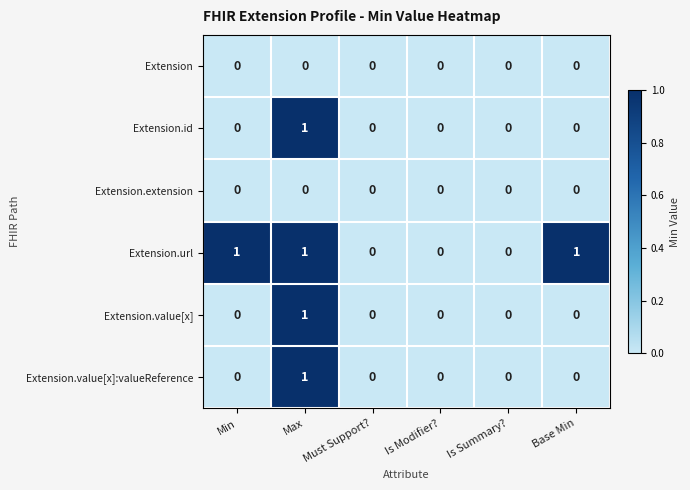

Count the number of data series in this chart.

6